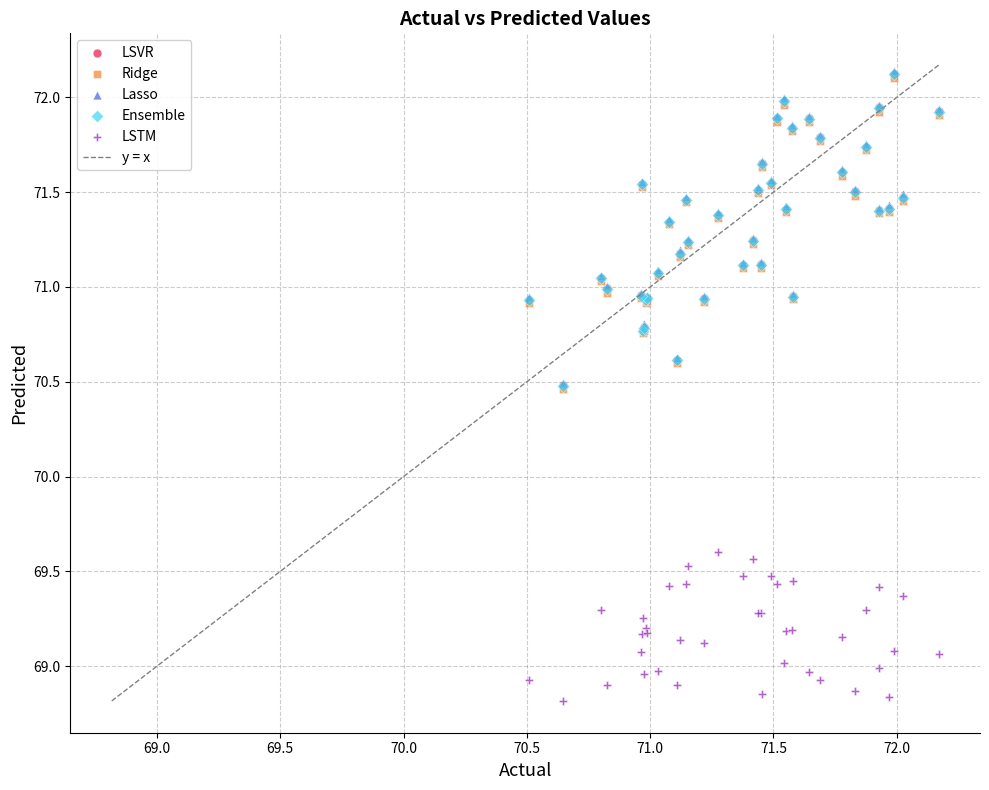

Which series reaches the minimum Y coordinate?

LSTM